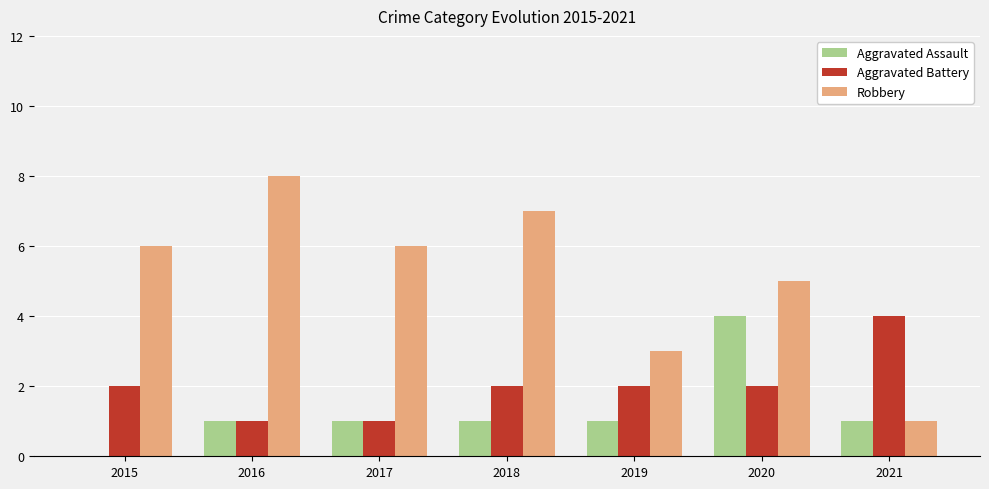

Which series has the largest total across all categories?

Robbery